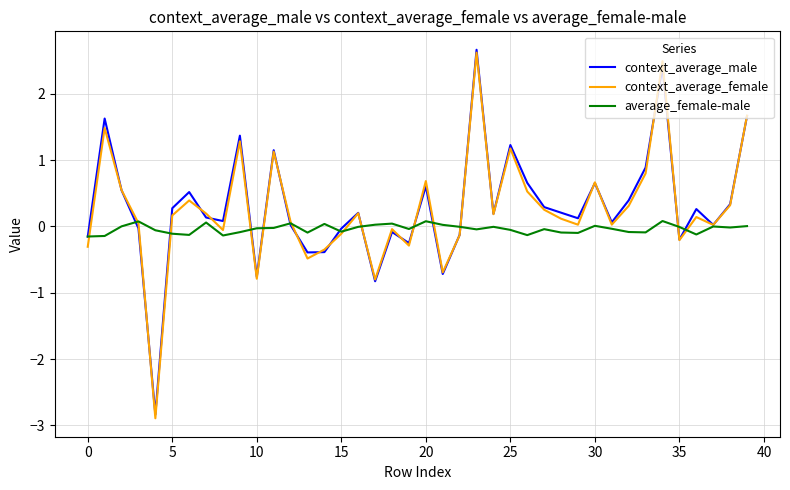

Which series has the widest spread of values?

context_average_female